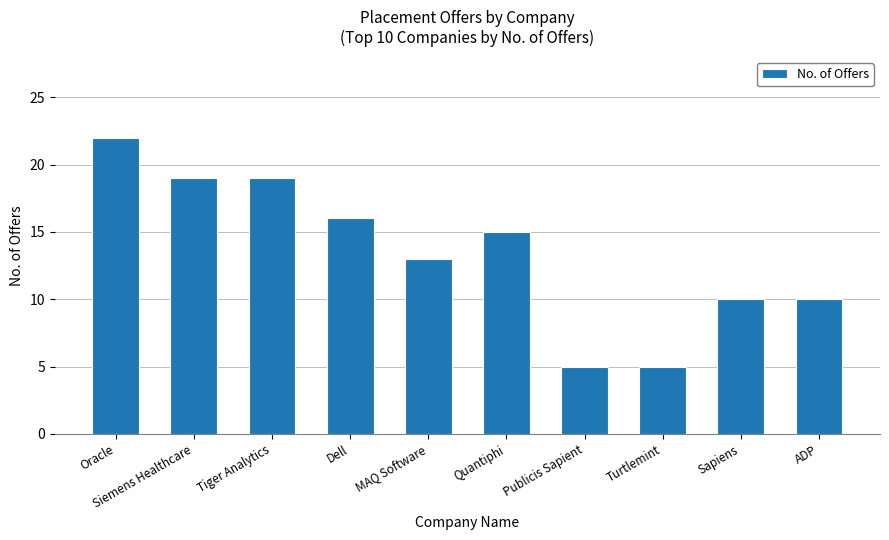

Are the bars horizontal?

No